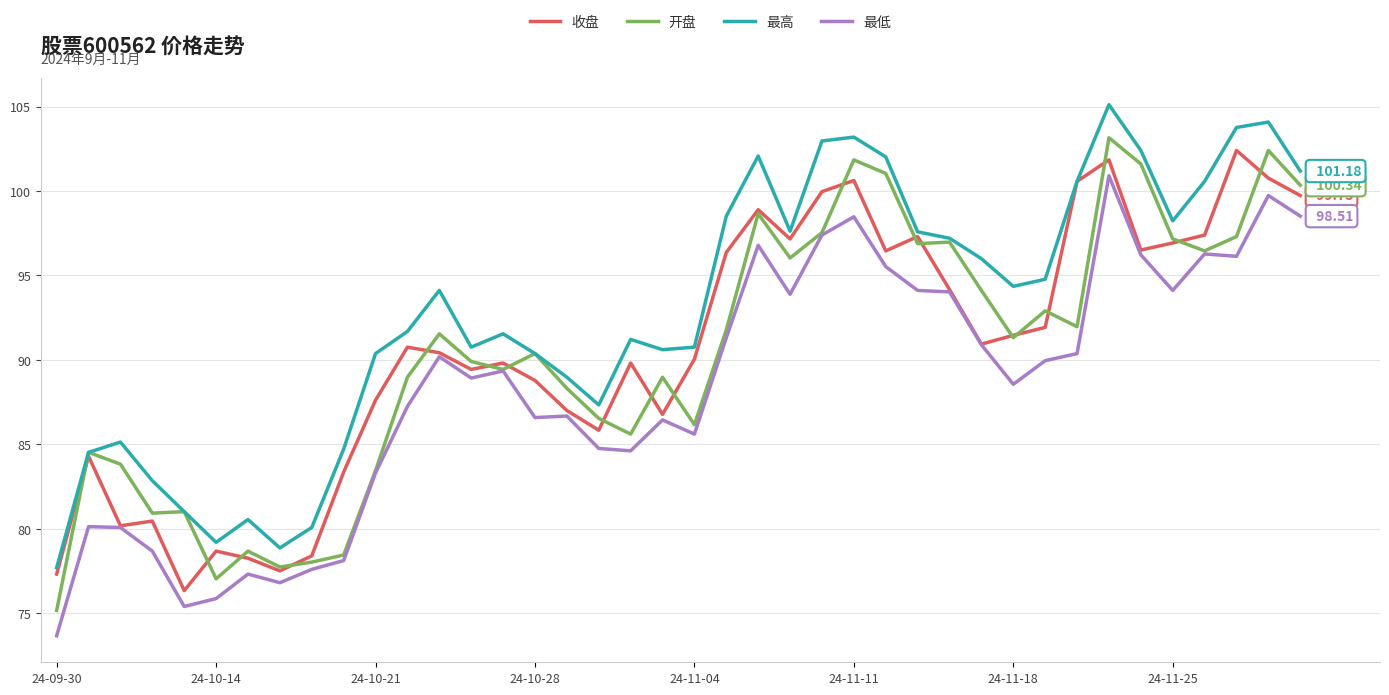

What is the average value of the 收盘 series?

90.6